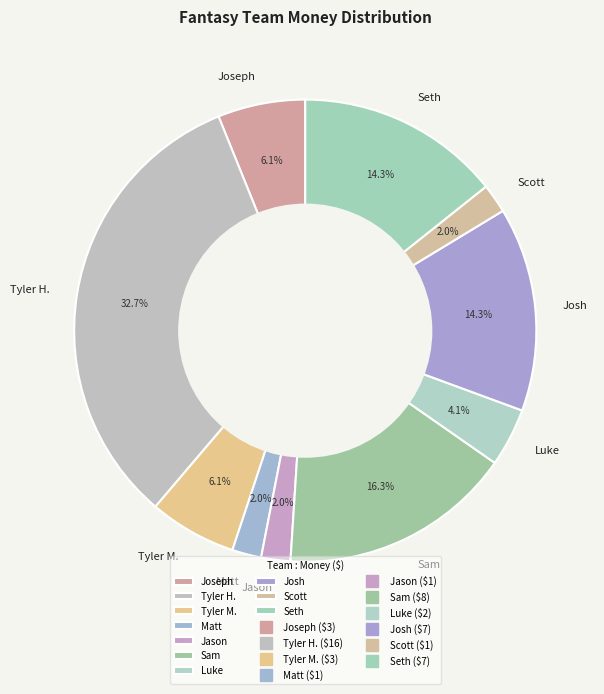

Which category has the biggest portion of the pie?

Tyler H.